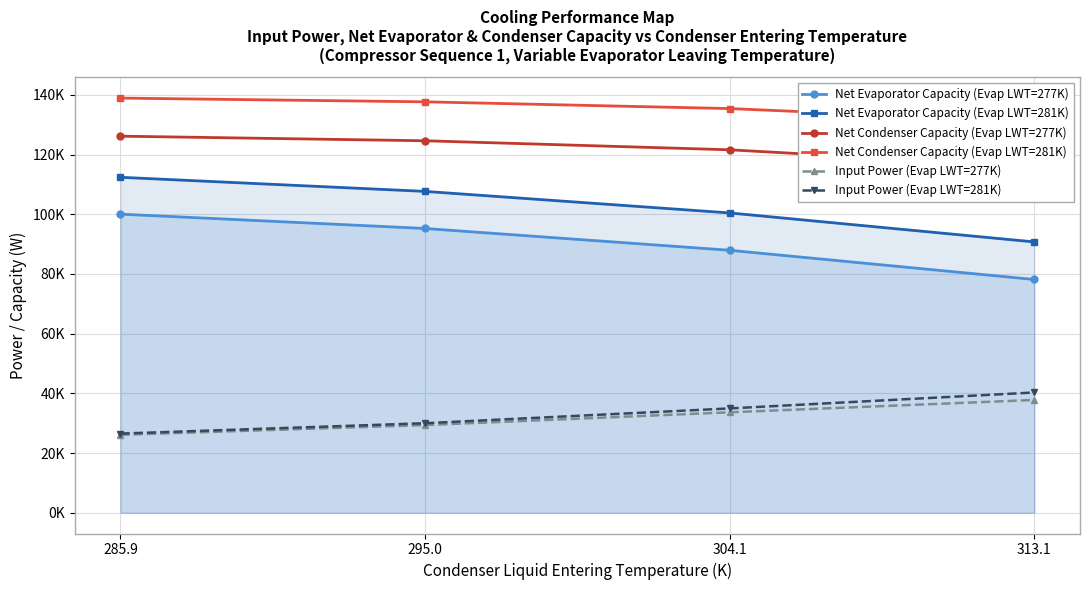

Count the number of categories in the chart.

4